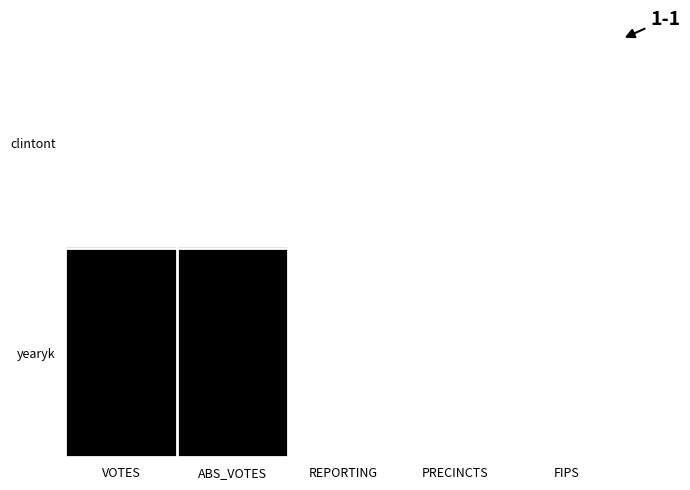

Which series changed the most between VOTES and PRECINCTS?

yearyk